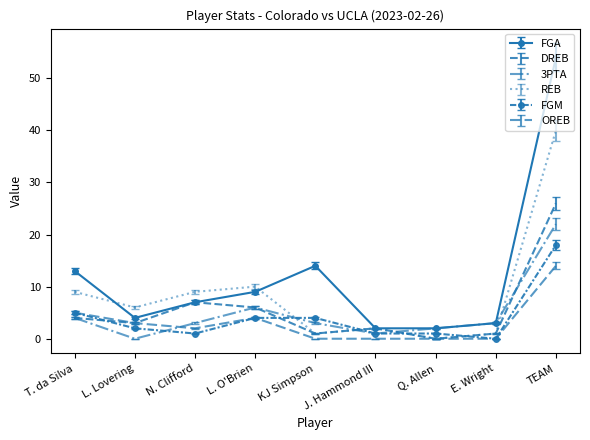

Where does the OREB series first go above 2?

T. da Silva